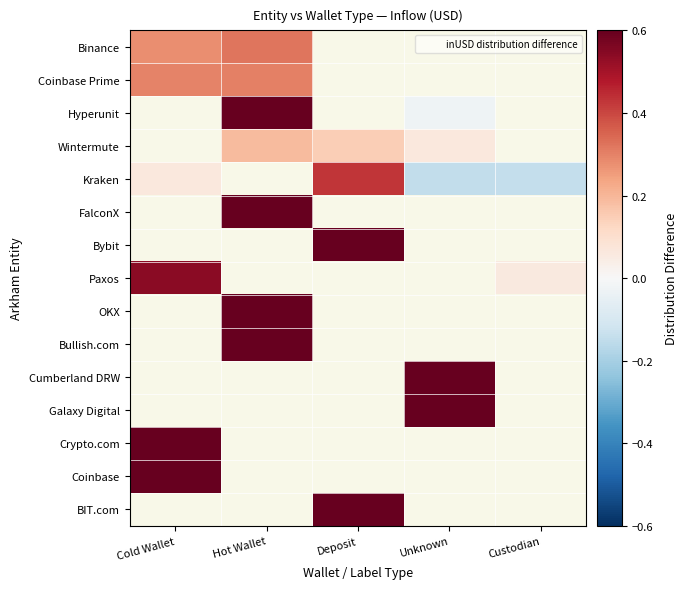

What is the difference between the highest and lowest values at Cold Wallet?

0.7